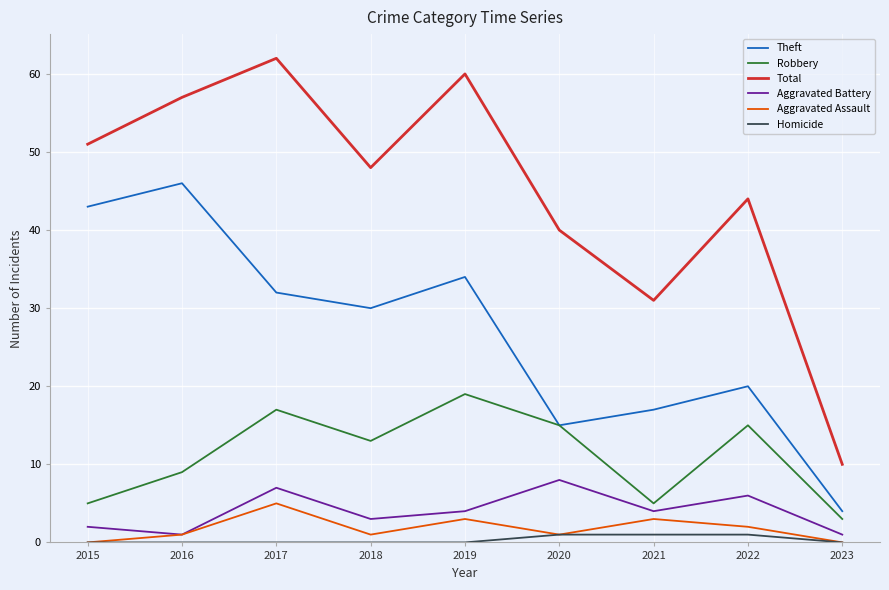

Reading left to right, list all the values displayed in this chart.

Theft: 2015=43	2016=46	2017=32	2018=30	2019=34	2020=15	2021=17	2022=20	2023=4
Robbery: 2015=5	2016=9	2017=17	2018=13	2019=19	2020=15	2021=5	2022=15	2023=3
Total: 2015=51	2016=57	2017=62	2018=48	2019=60	2020=40	2021=31	2022=44	2023=10
Aggravated Battery: 2015=2	2016=1	2017=7	2018=3	2019=4	2020=8	2021=4	2022=6	2023=1
Aggravated Assault: 2015=0	2016=1	2017=5	2018=1	2019=3	2020=1	2021=3	2022=2	2023=0
Homicide: 2015=0	2016=0	2017=0	2018=0	2019=0	2020=1	2021=1	2022=1	2023=0